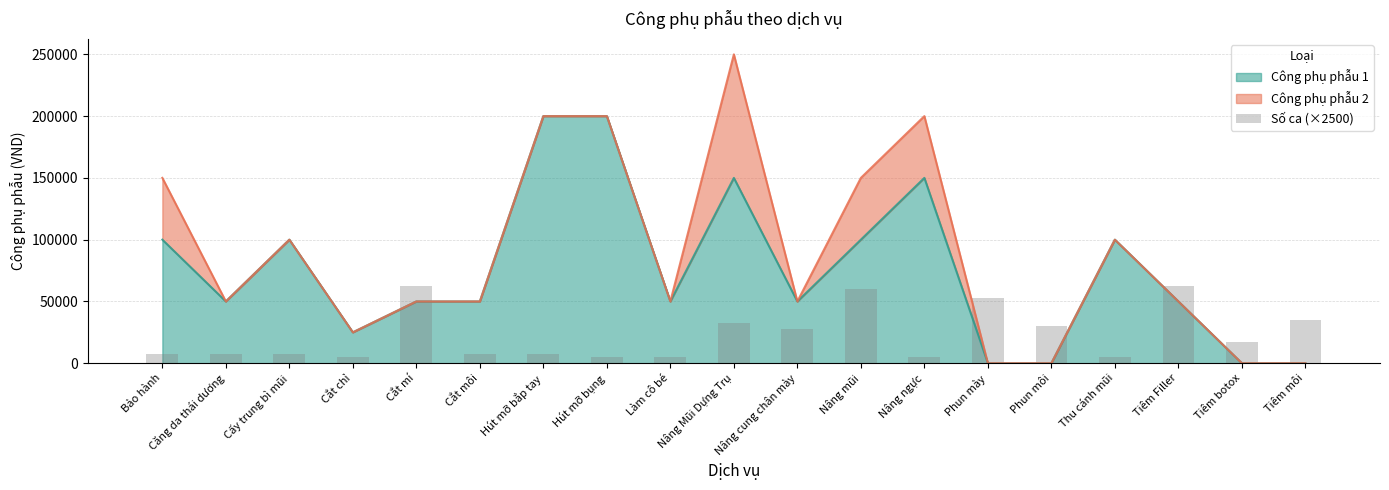

True or false: Công phụ phẫu 1 has a value of 0 at Phun mày.

True